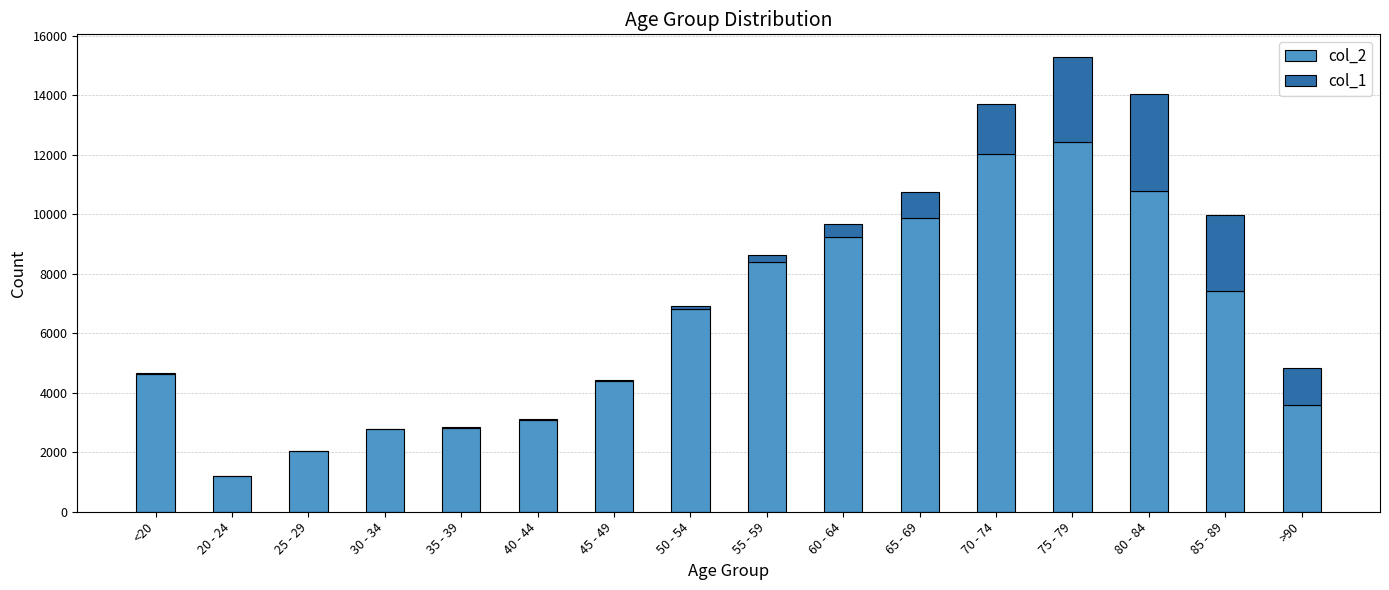

At which category is the sum across all series the highest?

75 - 79